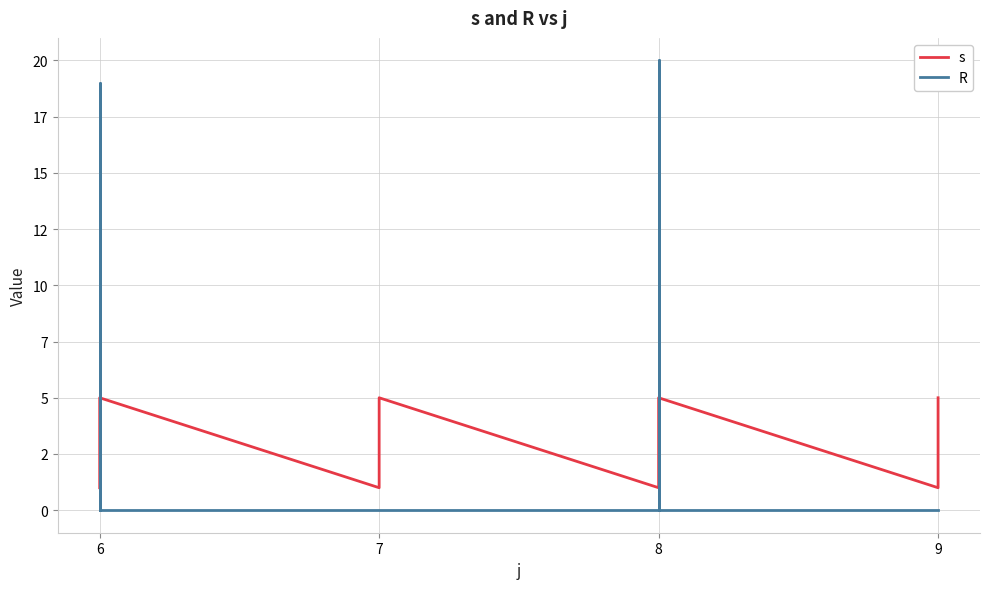

List the series in order of their overall mean, lowest first.

s, R